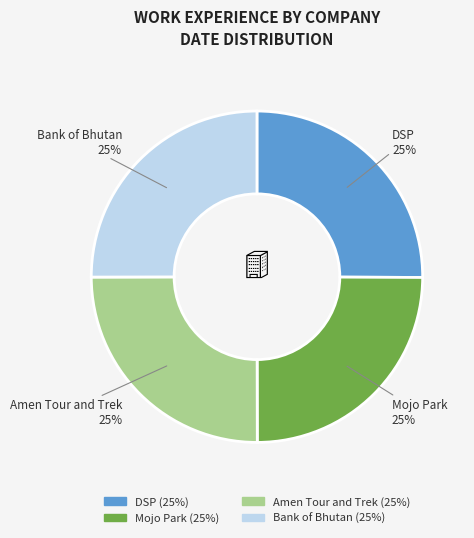

Is it true that Mojo Park is 25% of the pie?

True